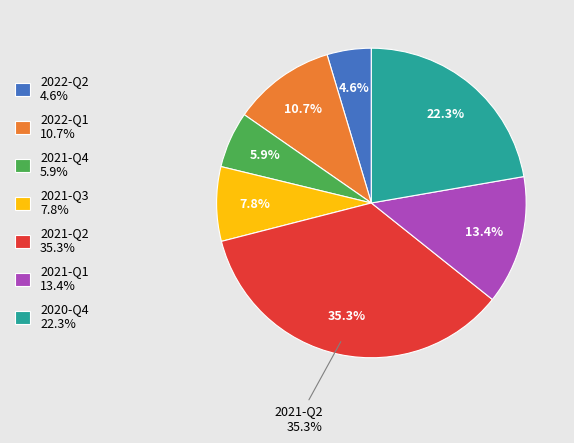

To the nearest percent, what percentage of the pie is 2021-Q4?

6%